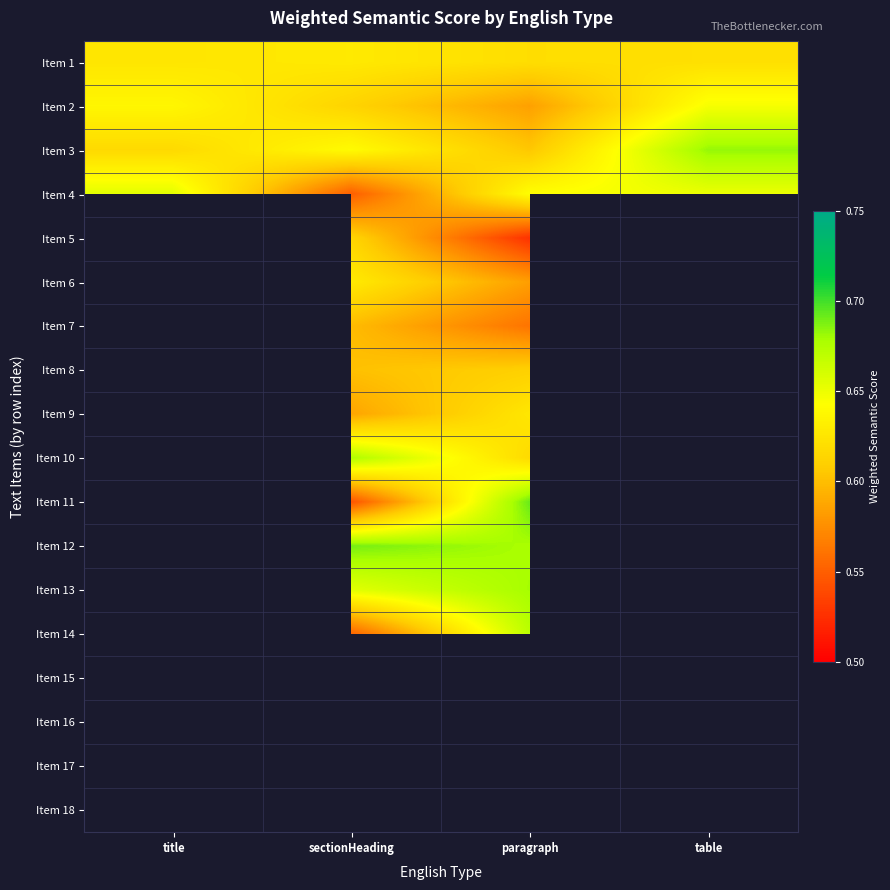

What is the approximate value of Item 1 at paragraph?

0.6